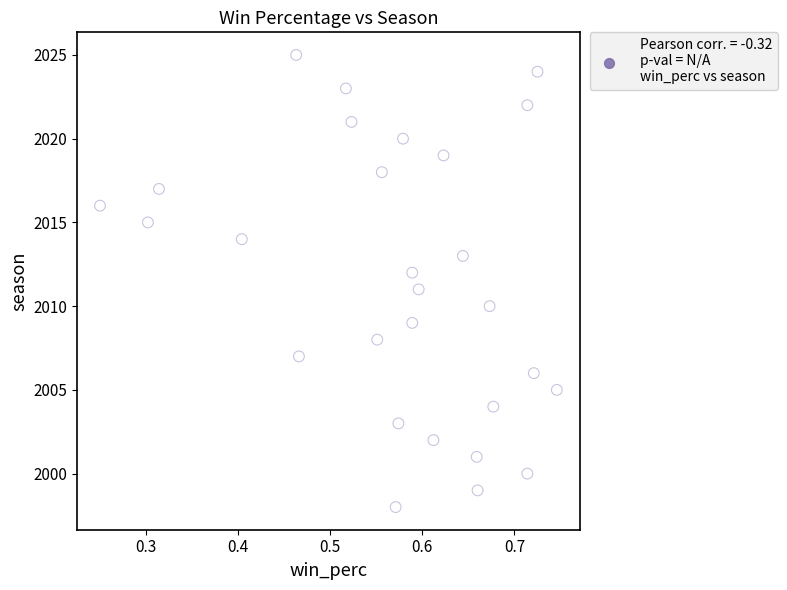

What is the range of Y values (max minus min)?

27